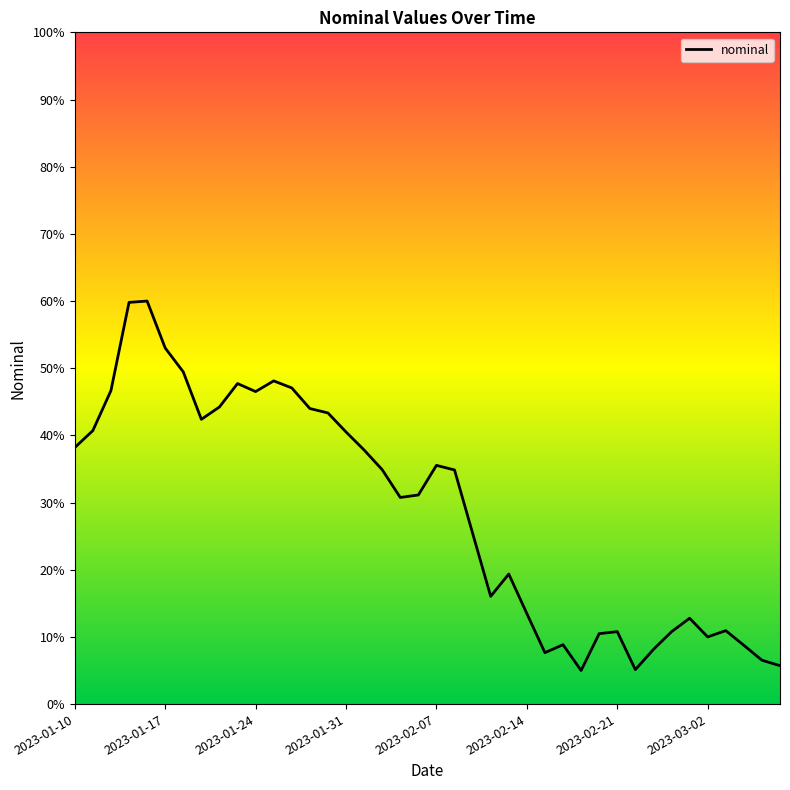

Does the chart have visible grid lines?

No